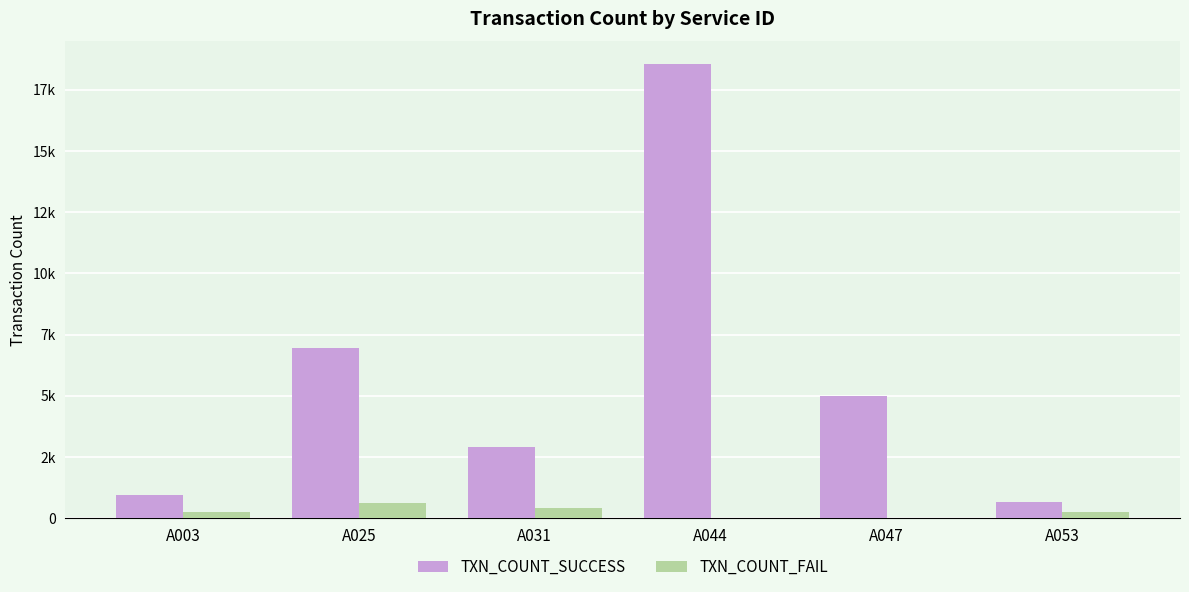

At which category does the chart reach its peak across all series?

A044